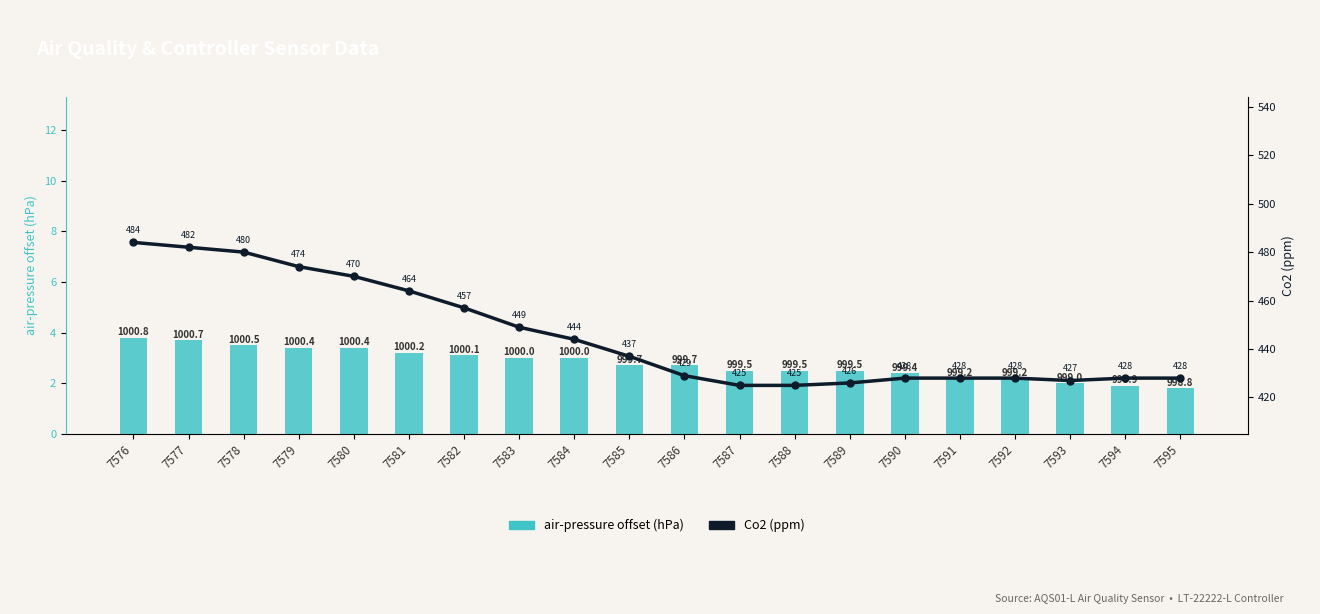

Which has a higher value, 7595 or 7592?

7592